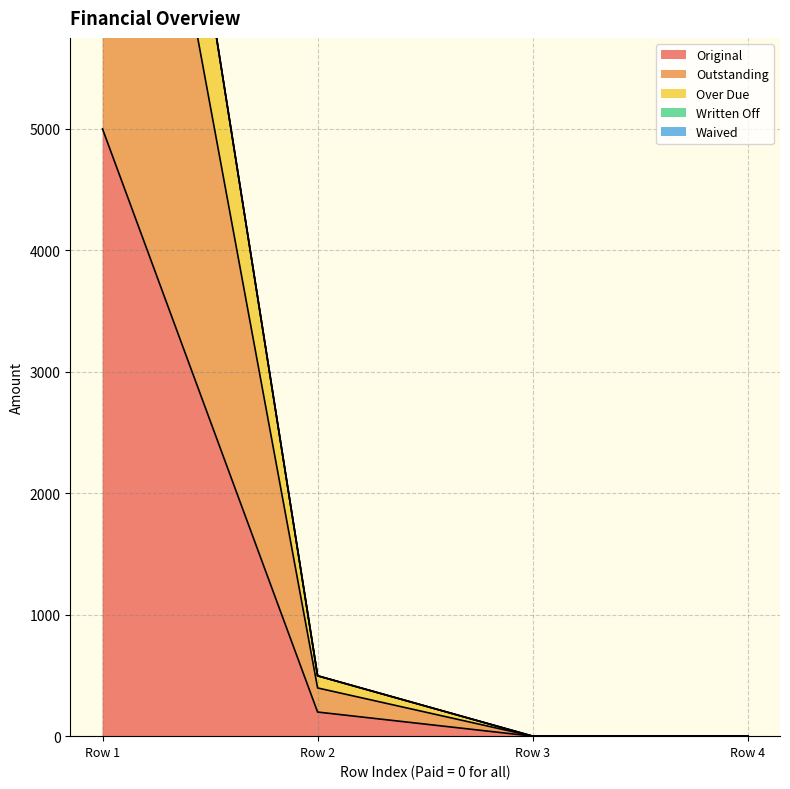

Where is Original nearest to the value 2500?

Row 2